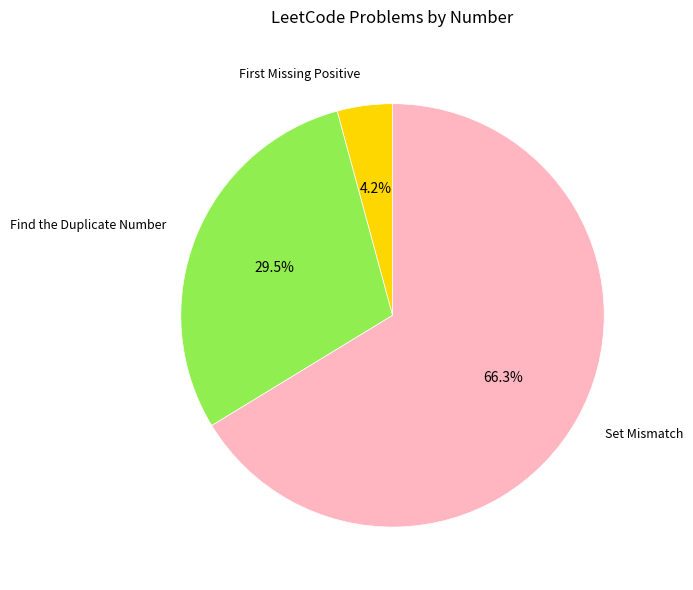

Count the number of slices in the pie.

3